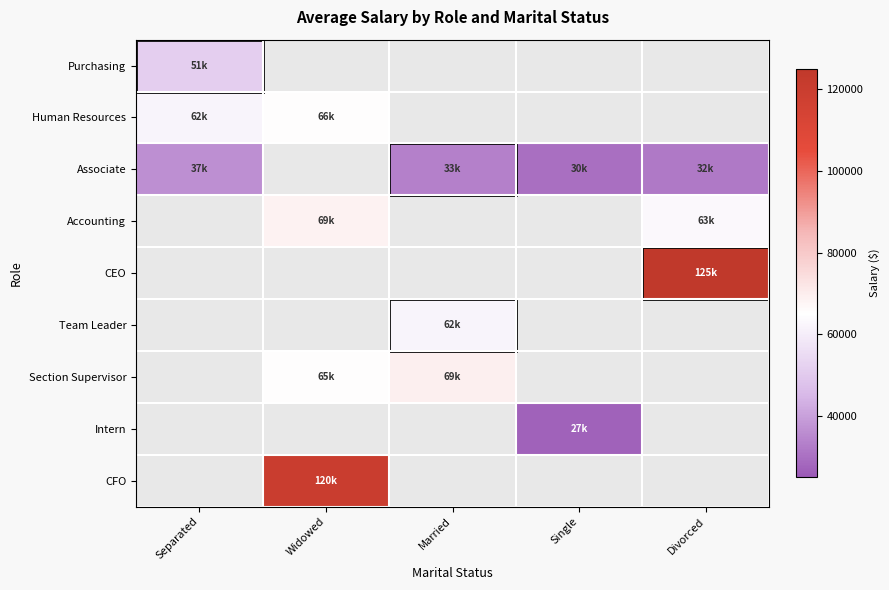

At which category is the sum across all series the highest?

Widowed